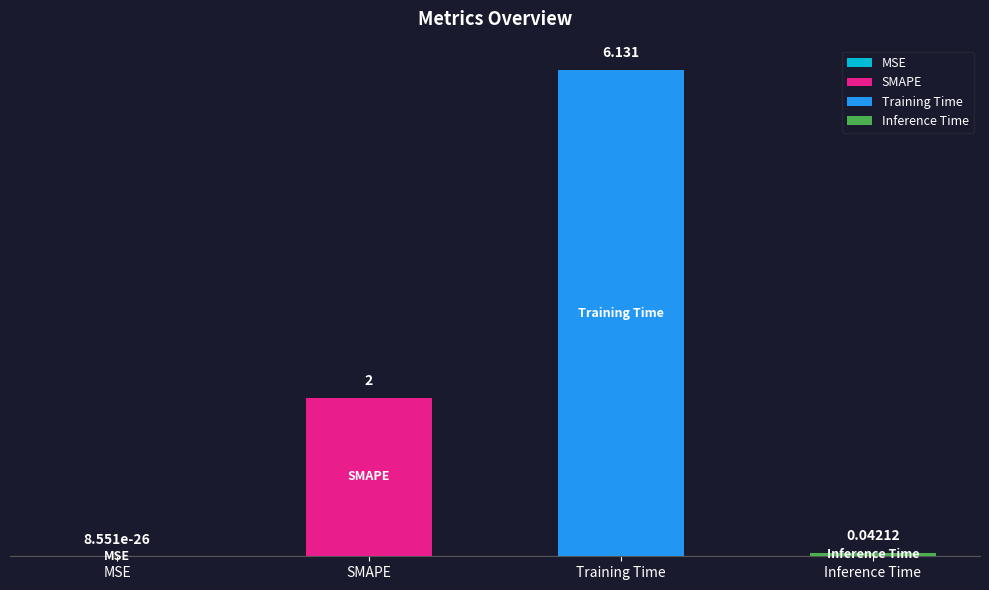

How many data points are above 2?

1